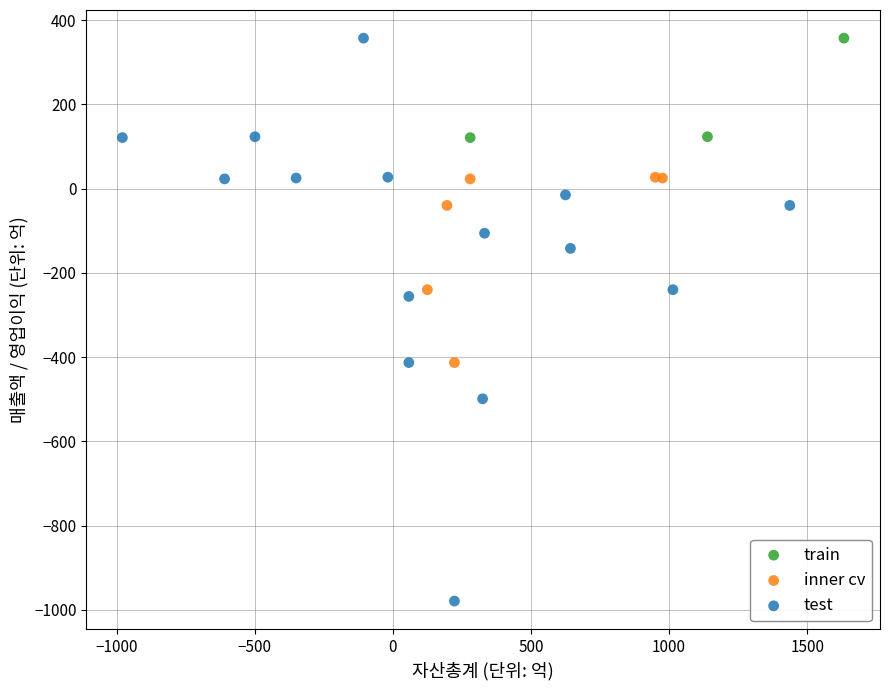

What are all the series names shown in the legend?

train, inner cv, test